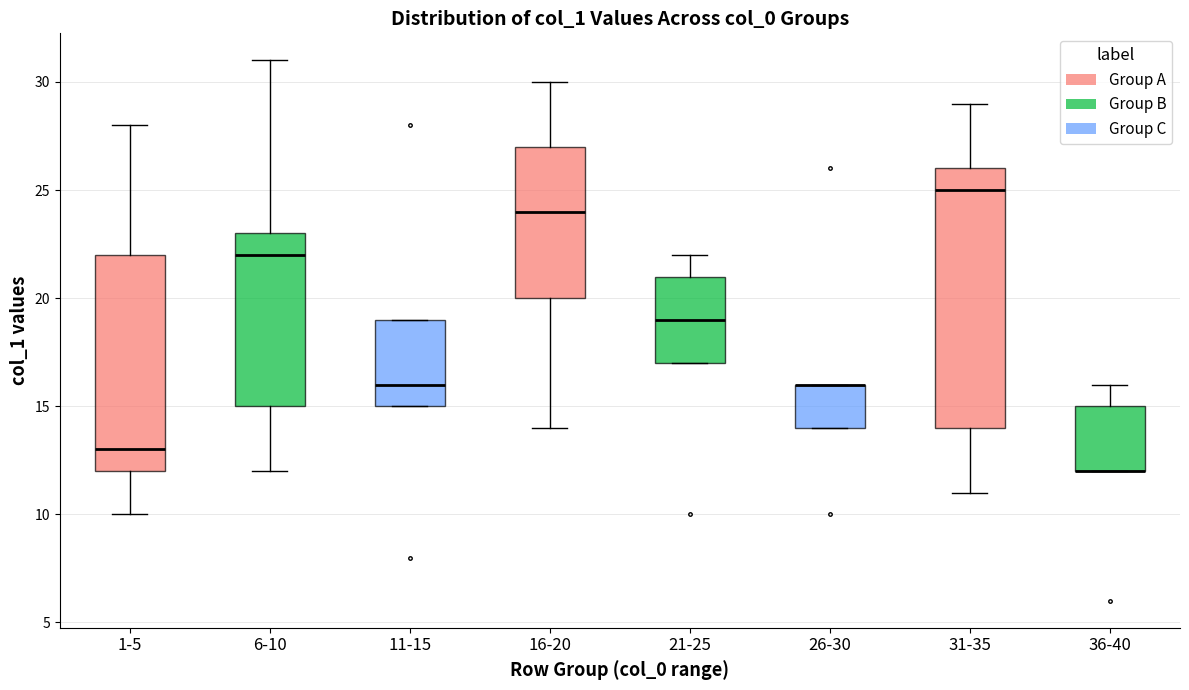

Reading left to right, read every box against the y-axis: the position of its median line, the range the box covers, and the ends of its whiskers. The values are not printed on the chart, so give them approximately, as read against the axis.

1-5: median 13, box 12 to 22, whiskers 10 to 28
6-10: median 22, box 15 to 23, whiskers 12 to 31
11-15: median 16, box 15 to 19, whiskers 15 to 19
16-20: median 24, box 20 to 27, whiskers 14 to 30
21-25: median 19, box 17 to 21, whiskers 17 to 22
26-30: median 16 (drawn on the box's upper edge), box 14 to 16, whiskers 14 to 16
31-35: median 25, box 14 to 26, whiskers 11 to 29
36-40: median 12 (drawn on the box's lower edge), box 12 to 15, whiskers 12 to 16